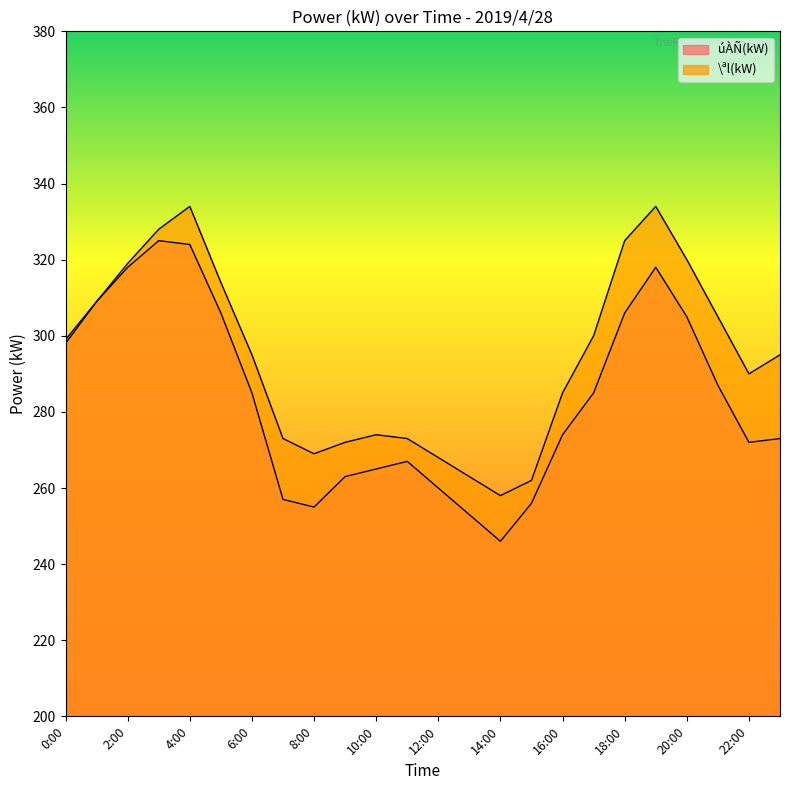

Reading left to right, what are all the values shown in this chart?

úÀÑ(kW): 298	309	318	325	324	306	285	257	255	263	265	267	260	253	246	256	274	285	306	318	305	287	272	273
\ªl(kW): 299	309	319	328	334	314	295	273	269	272	274	273	268	263	258	262	285	300	325	334	320	305	290	295